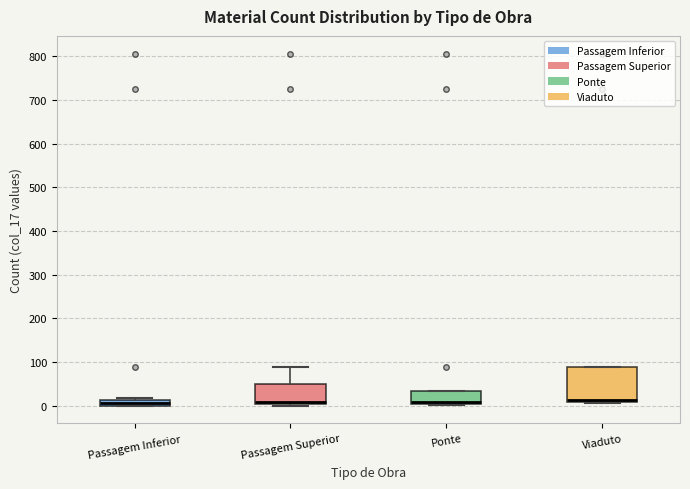

Where is the lower edge of the box for Ponte on the y-axis? The values are not printed on the chart, so give them approximately, as read against the axis.

10